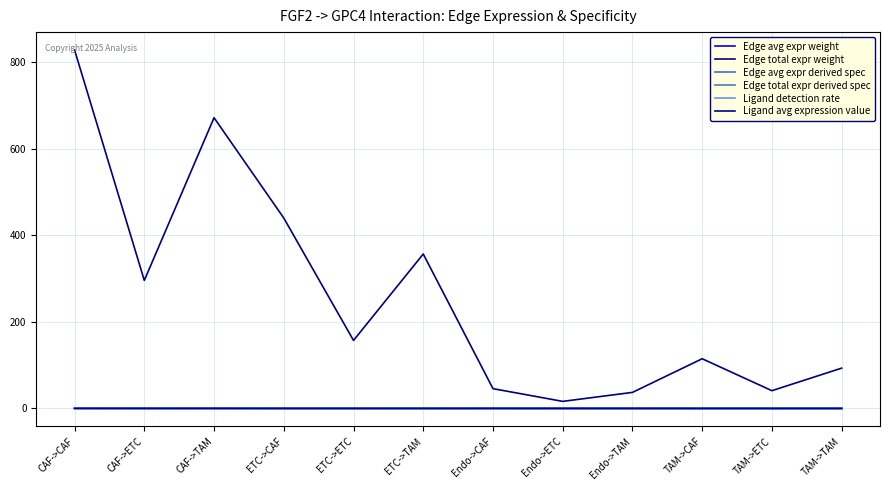

At how many categories does at least one series exceed 469?

2